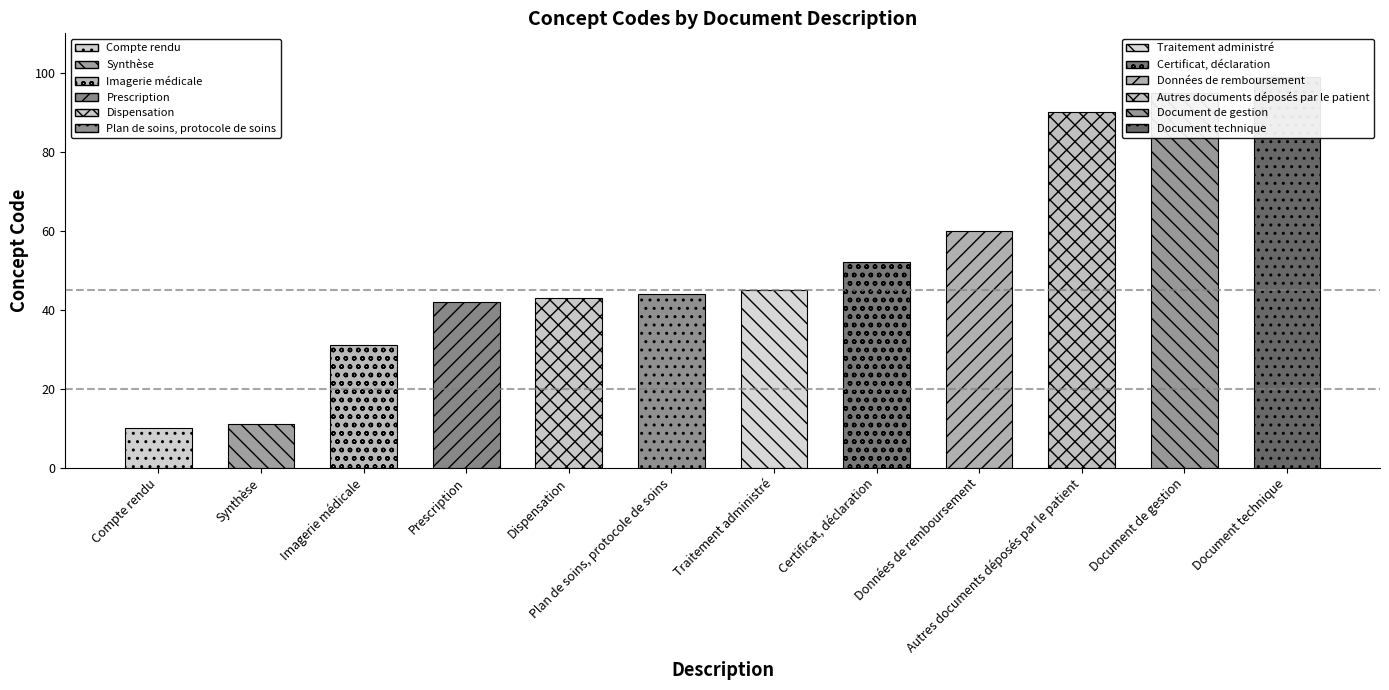

List the labels in order of value, smallest first.

Compte rendu, Synthèse, Imagerie médicale, Prescription, Dispensation, Plan de soins, protocole de soins, Traitement administré, Certificat, déclaration, Données de remboursement, Autres documents déposés par le patient, Document de gestion, Document technique